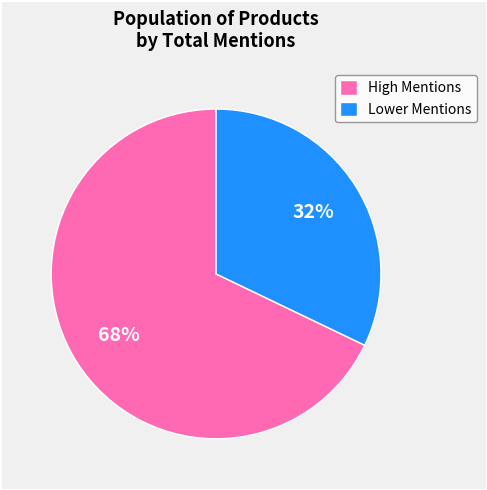

Which category has the biggest portion of the pie?

High Mentions